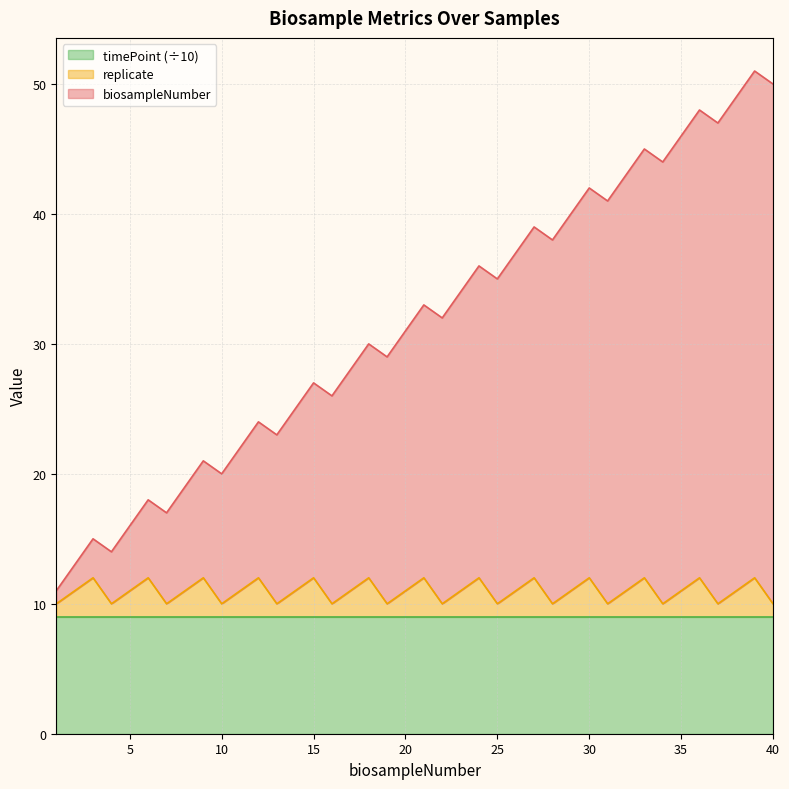

What is the value of the replicate point at the 29th from the left?

11